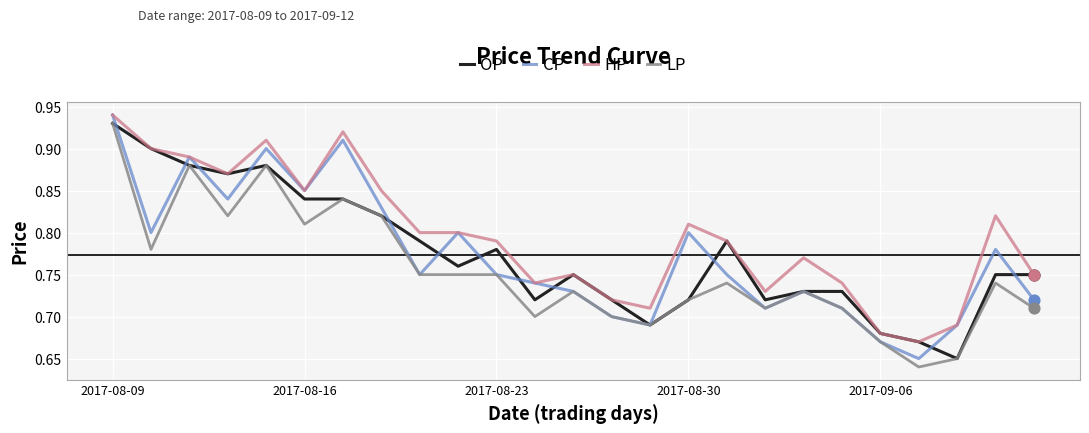

Which series has the largest total across all categories?

HP